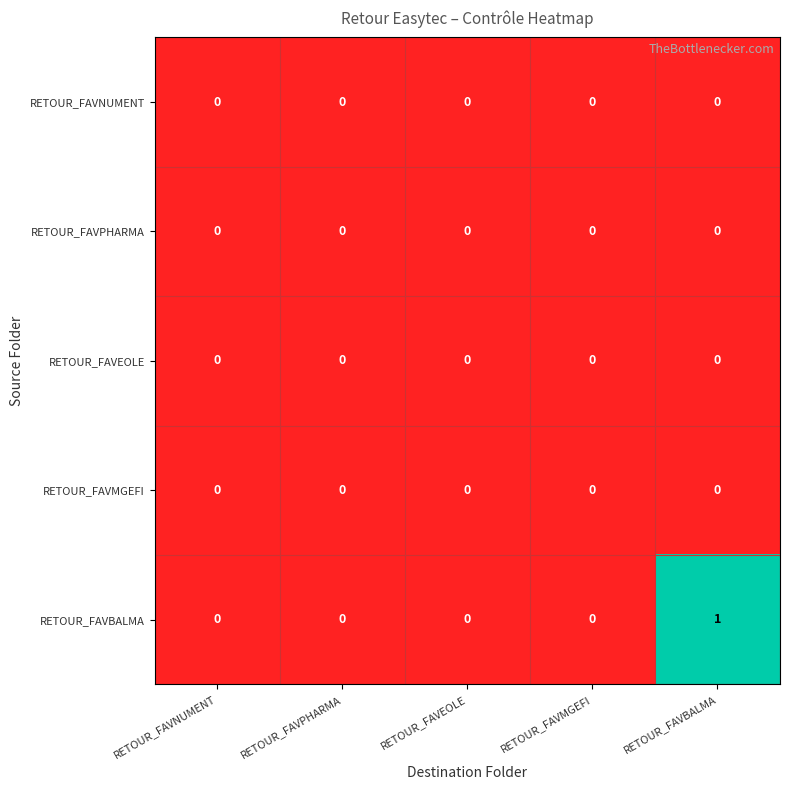

Which series has the largest total across all categories?

RETOUR_FAVBALMA